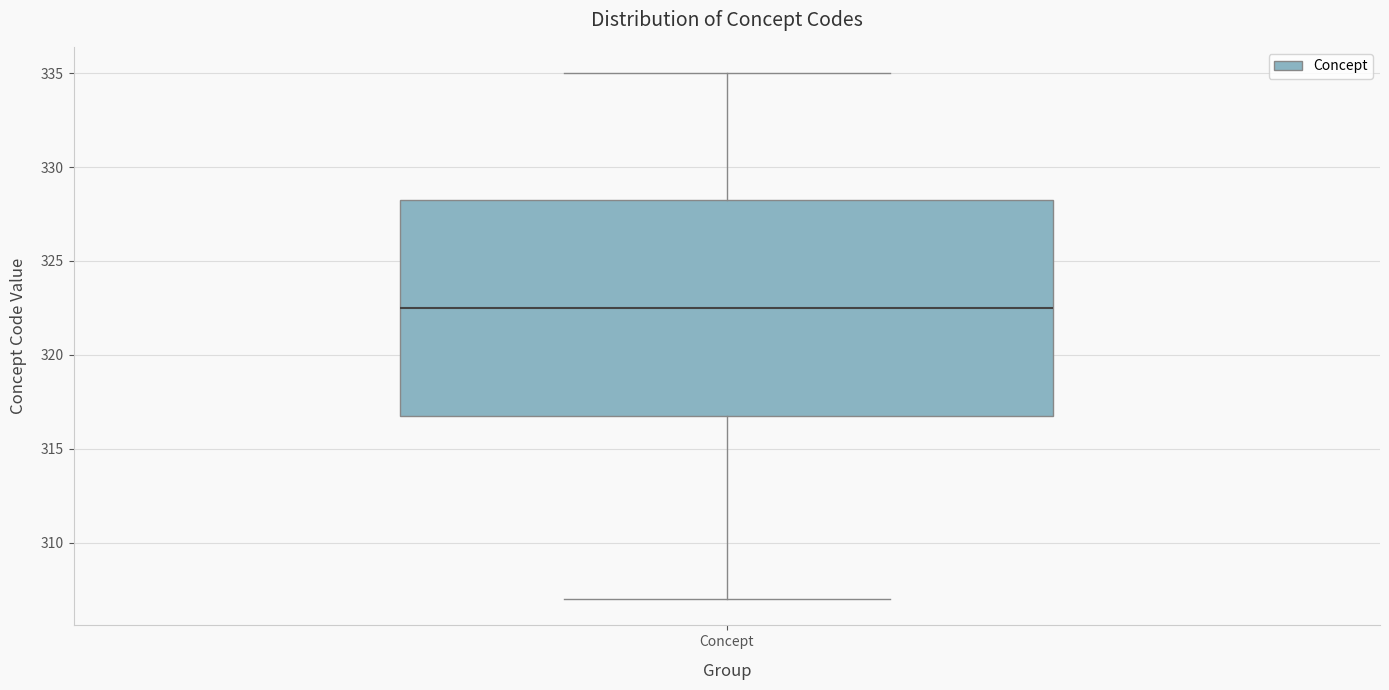

Where is the lower edge of the box for Concept on the y-axis? The values are not printed on the chart, so give them approximately, as read against the axis.

317.0